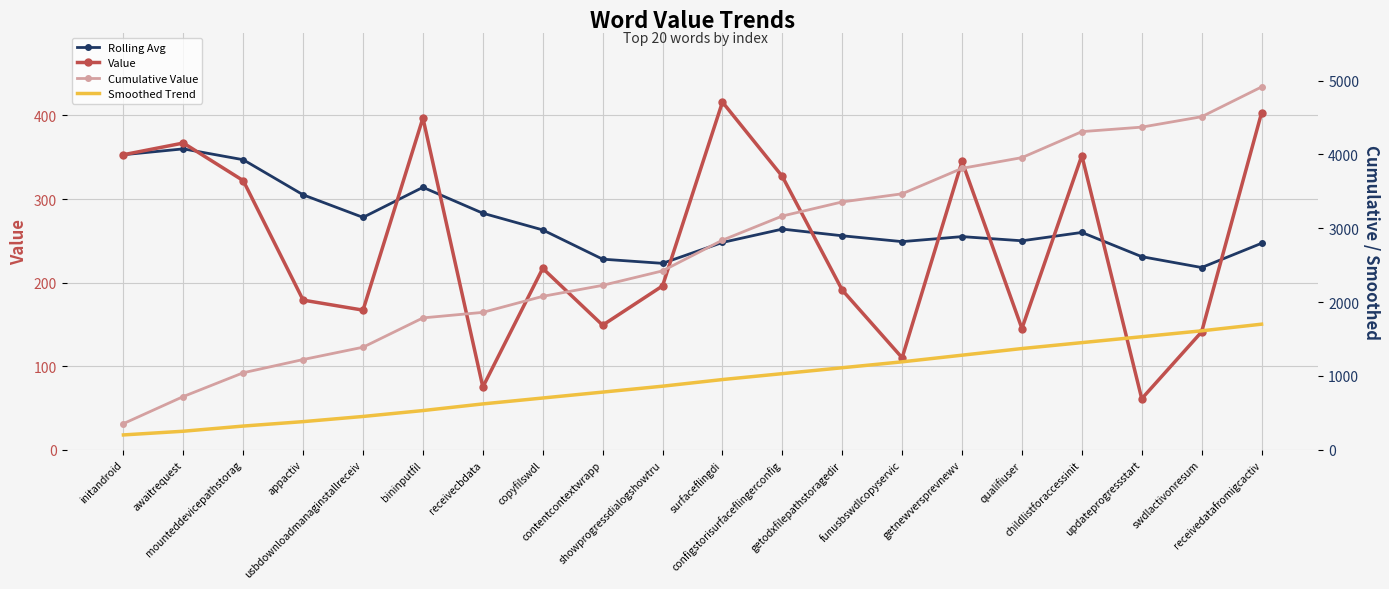

At which category is the sum across all series the highest?

receivedatafromigcactiv